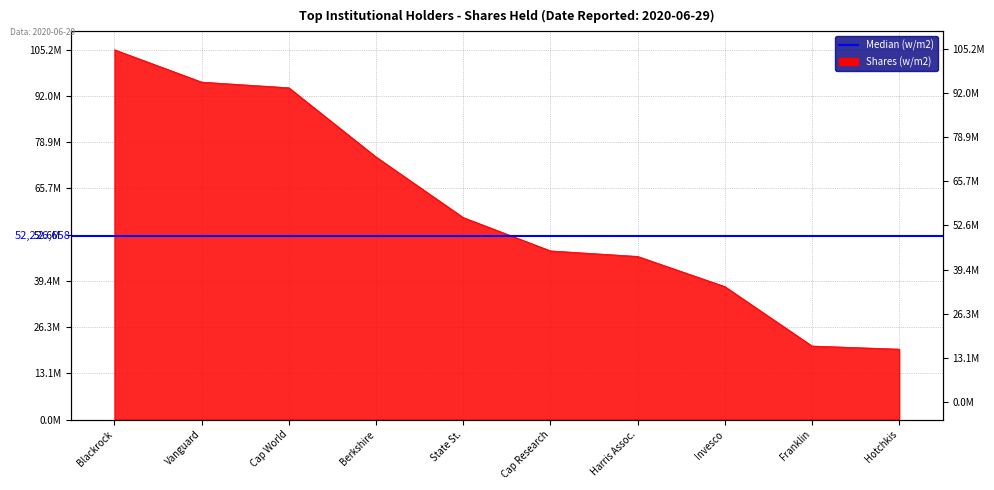

How many values are below 57463530?

5